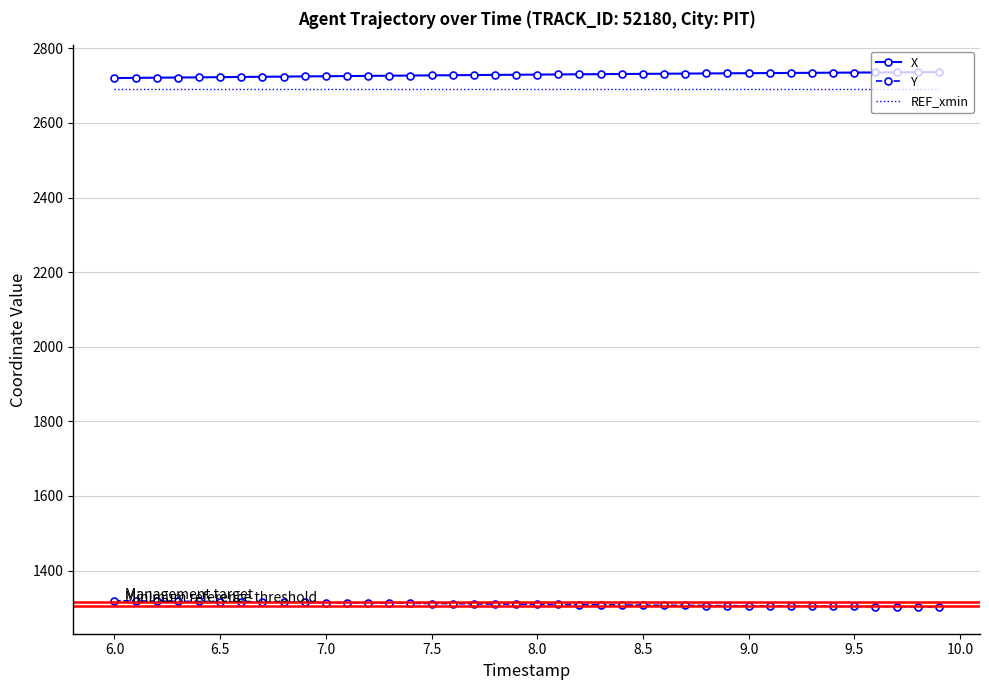

What is the maximum value shown in the chart?

2736.2